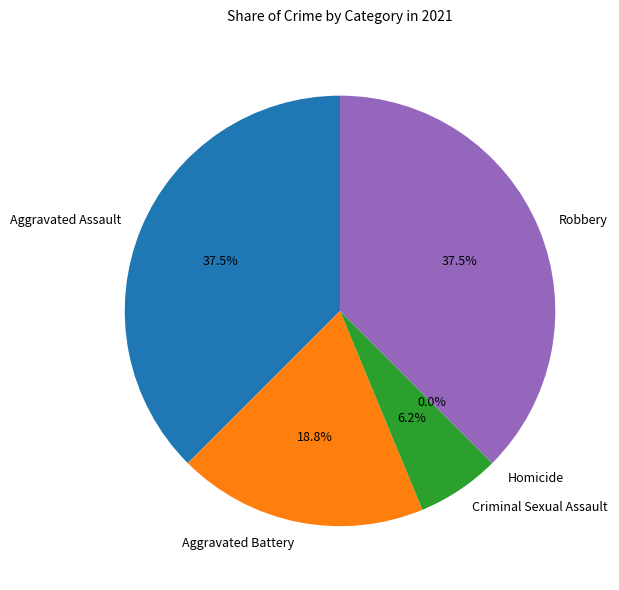

The Robbery slice represents 46% of the pie. True or false?

False